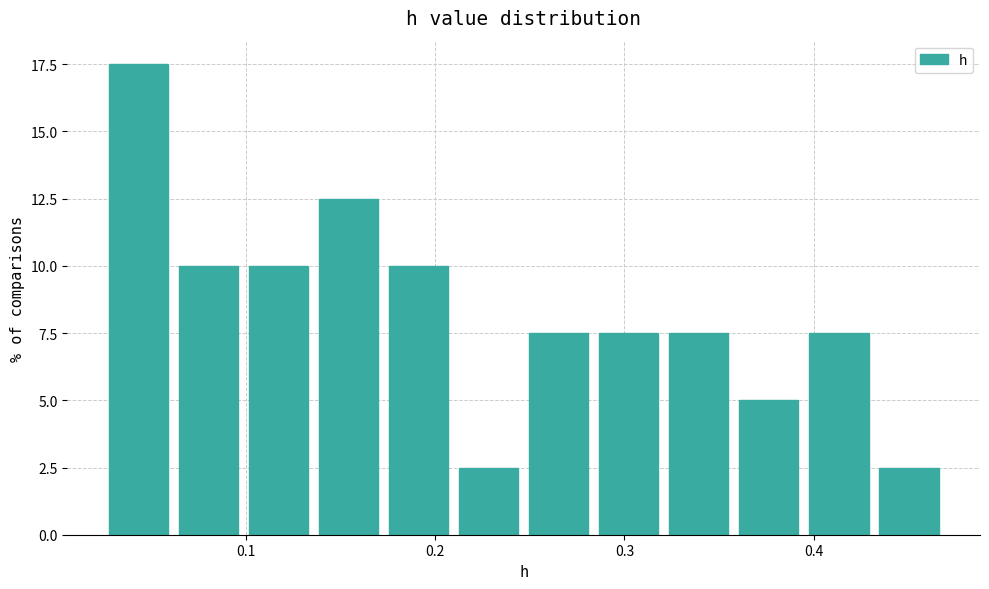

Read against the x-axis, roughly where is the centre of the tallest bar?

0.04